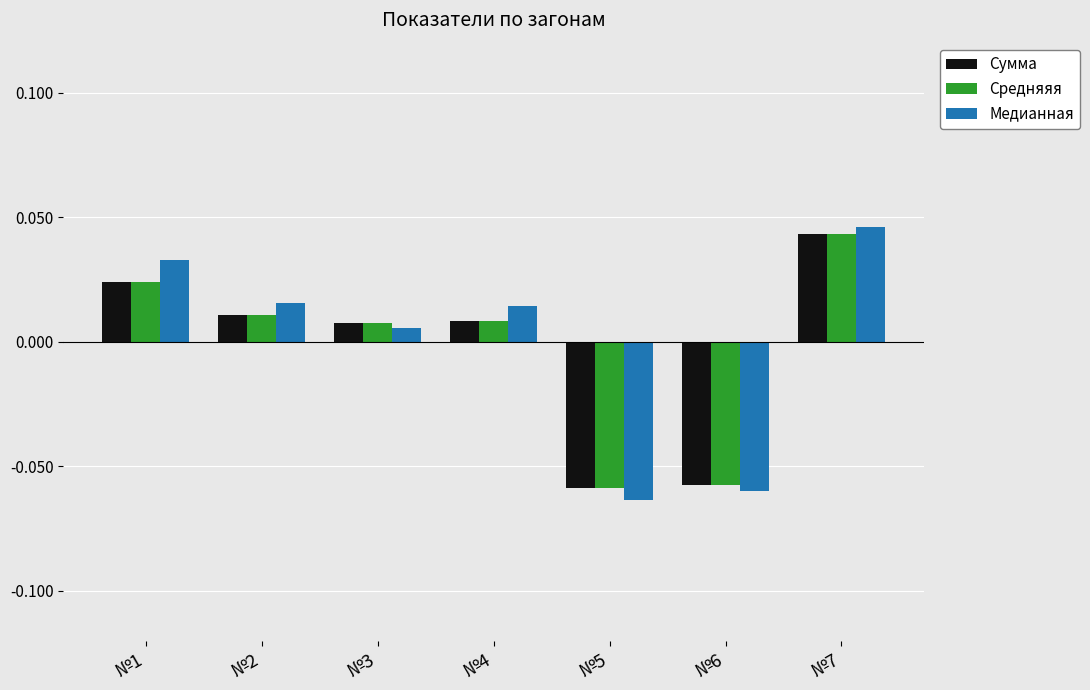

Which category has the highest value in the Сумма series?

№7